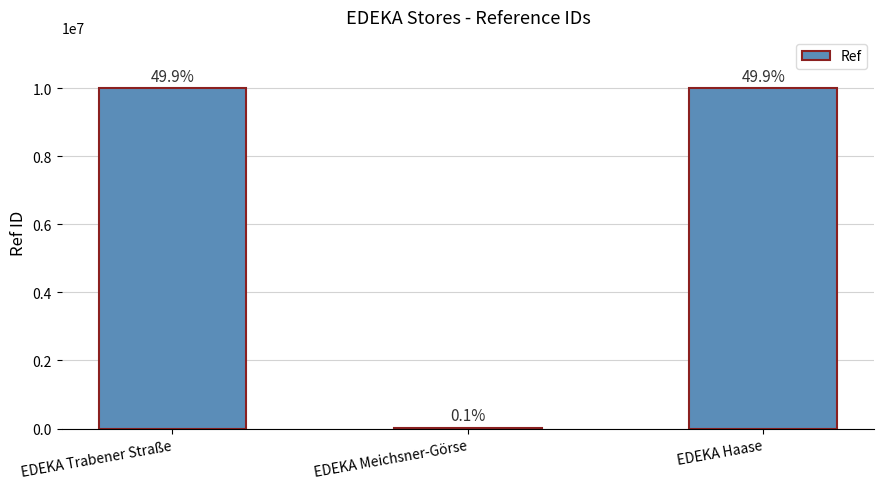

True or false: the data shows 20397 at EDEKA Meichsner-Görse.

True